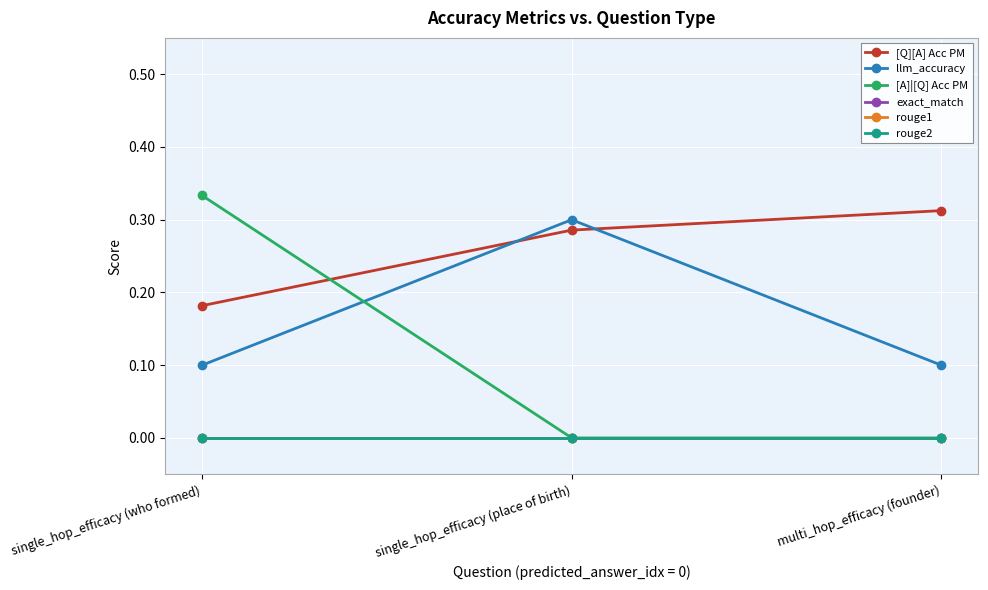

What are all the series names shown in the legend?

[Q][A] Acc PM, llm_accuracy, [A]|[Q] Acc PM, exact_match, rouge1, rouge2